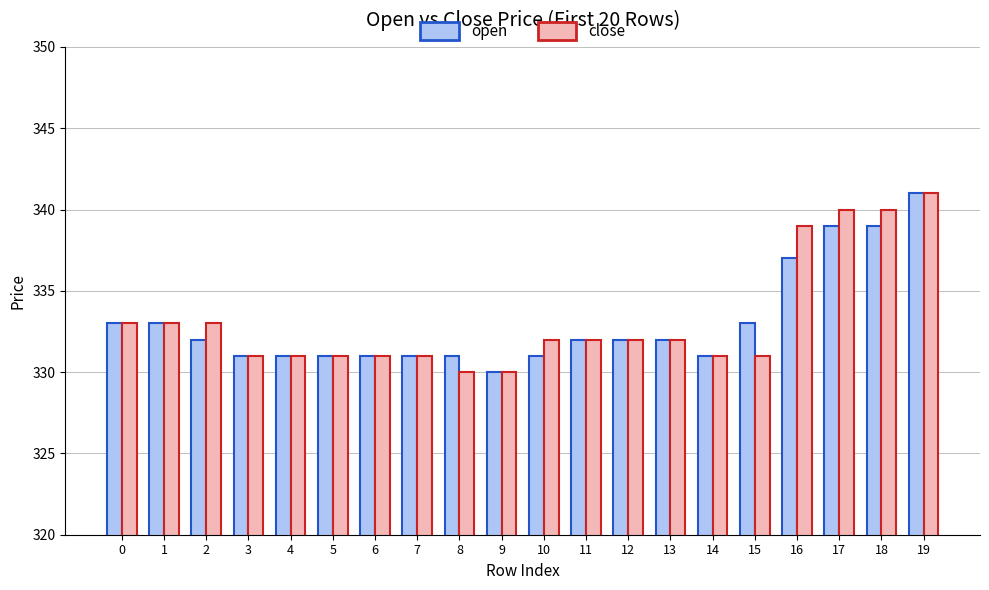

What is the sum of the open values at 8 and 2?

663